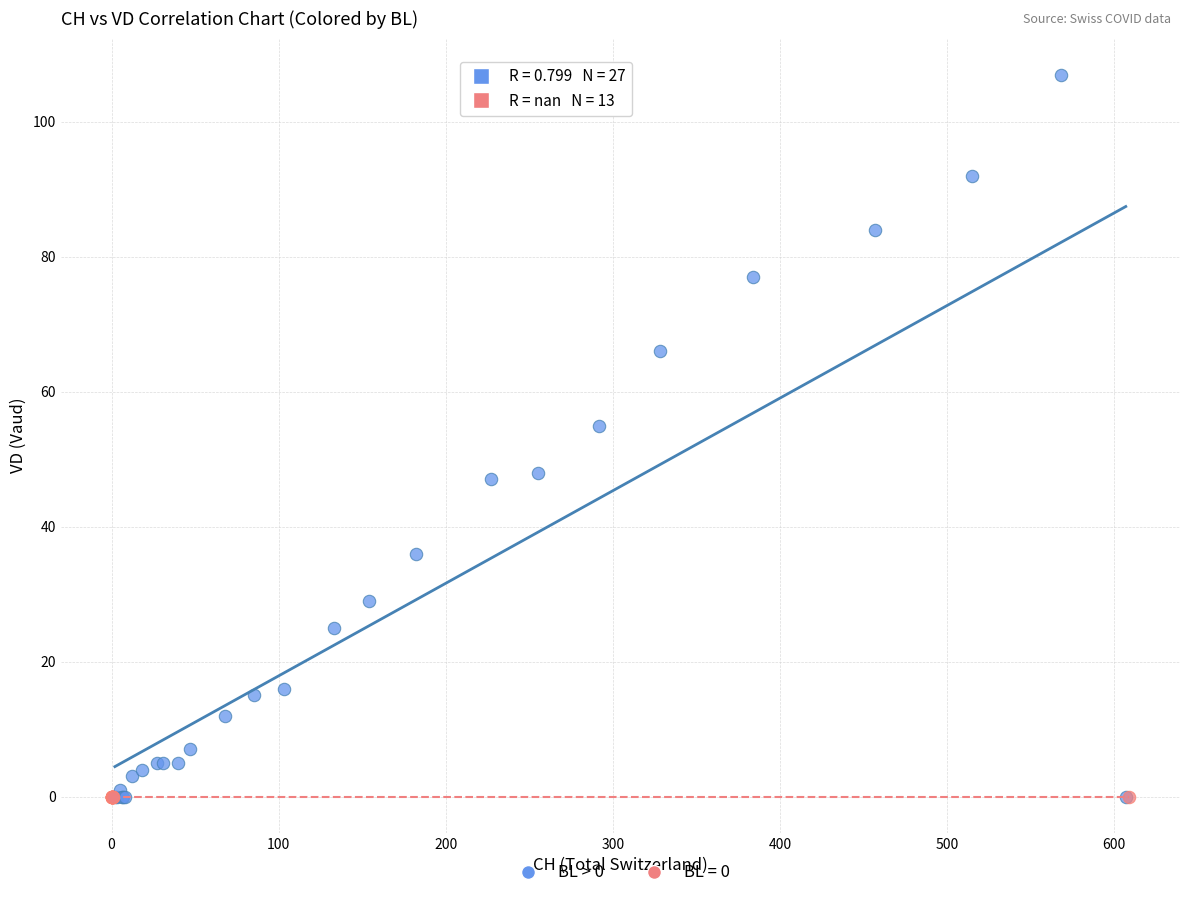

Which series contains the highest Y value?

BL > 0